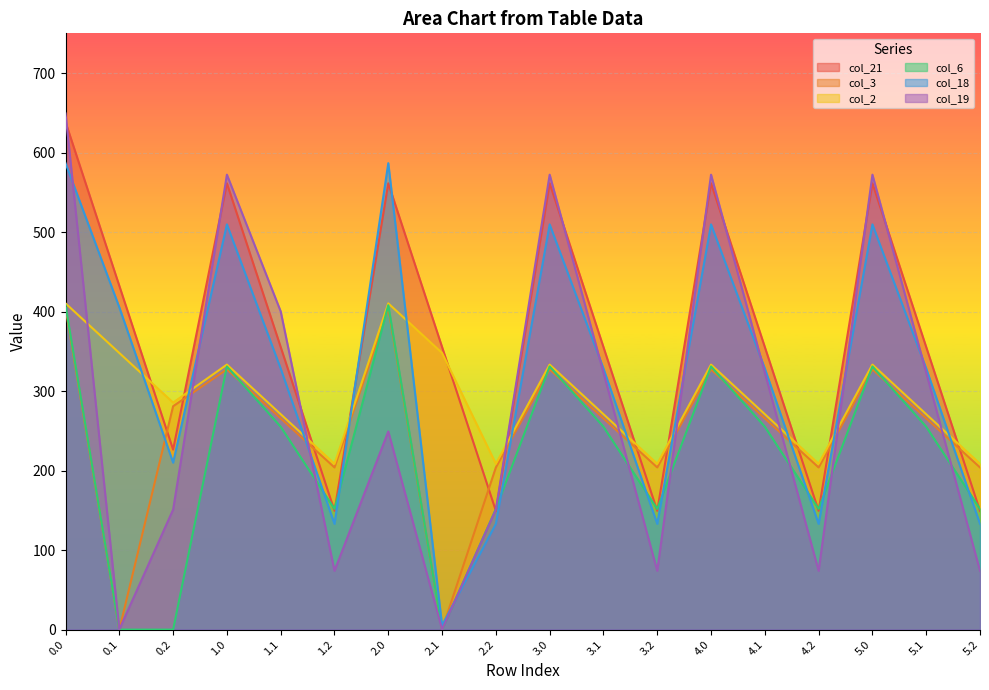

What is the value of the col_6 point at the 15th from the left?

151.8